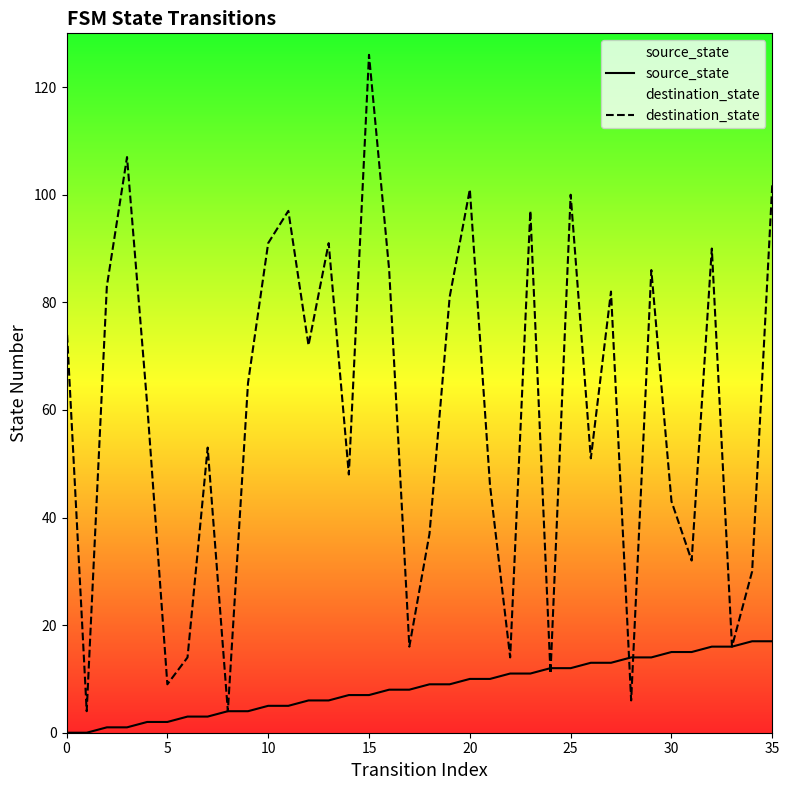

What is the label of the 24th point from the left?

23